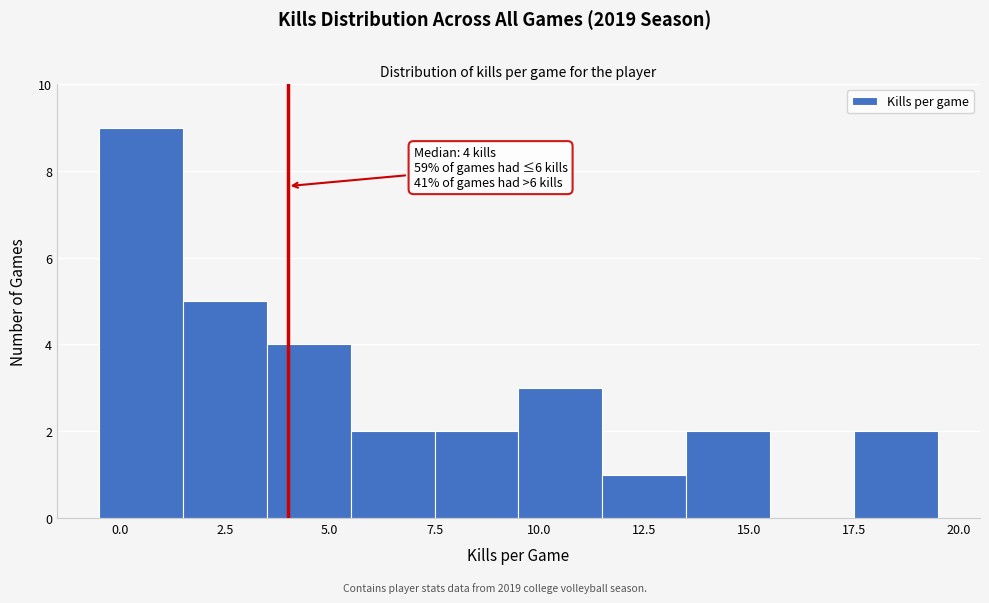

Over which range of the x-axis is the bar tallest?

-0.5 to 1.5